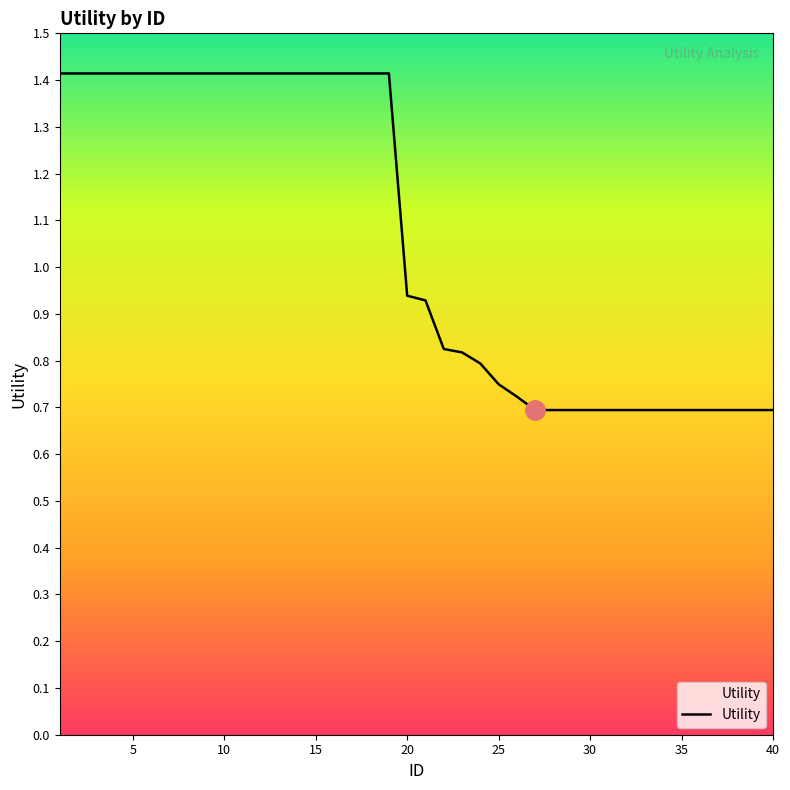

What is the maximum value shown in the chart?

1.4